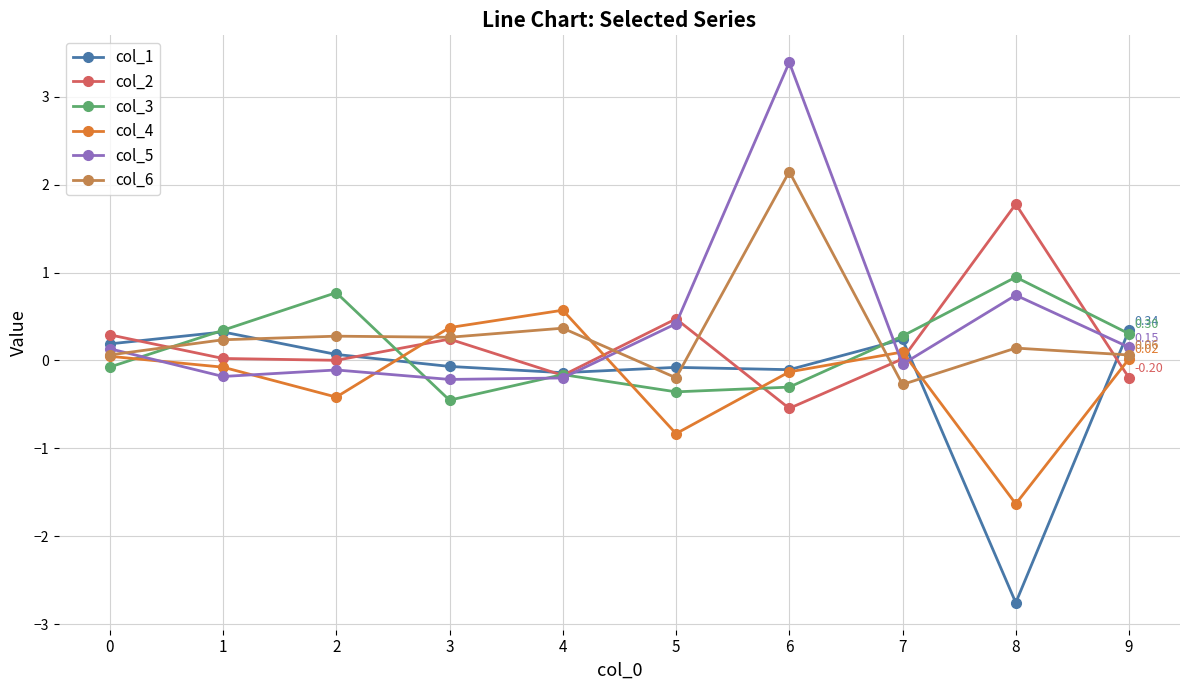

How many positive values does the col_6 series have?

8